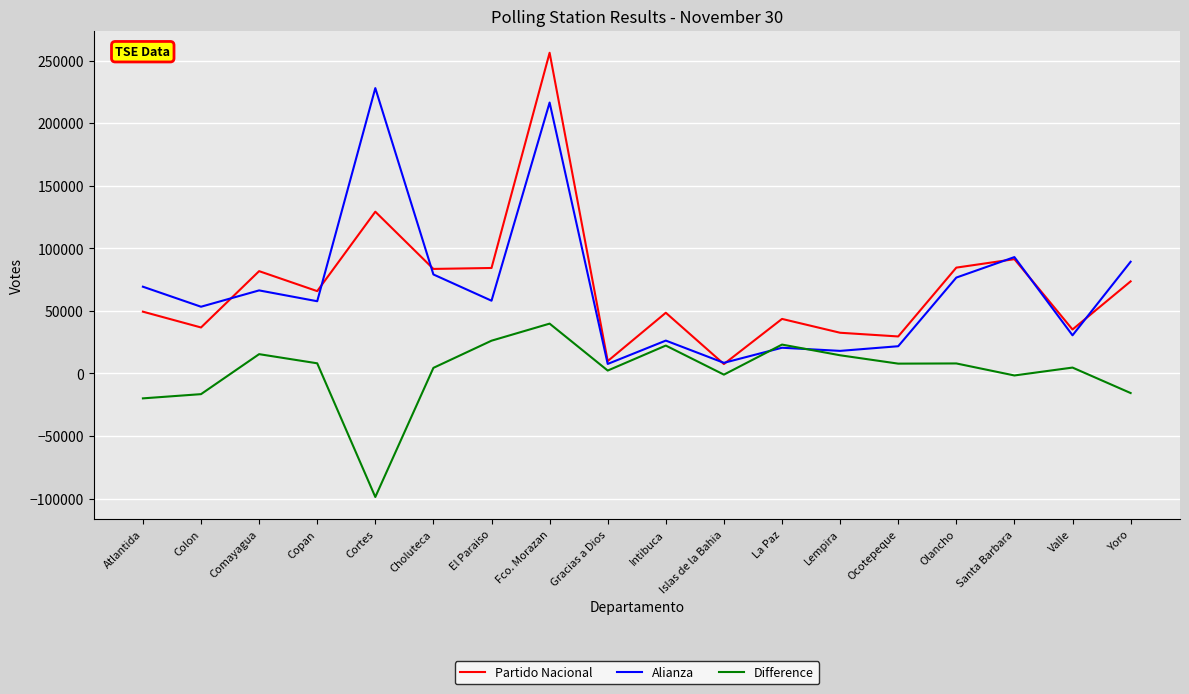

What is the maximum value shown in the chart?

256230